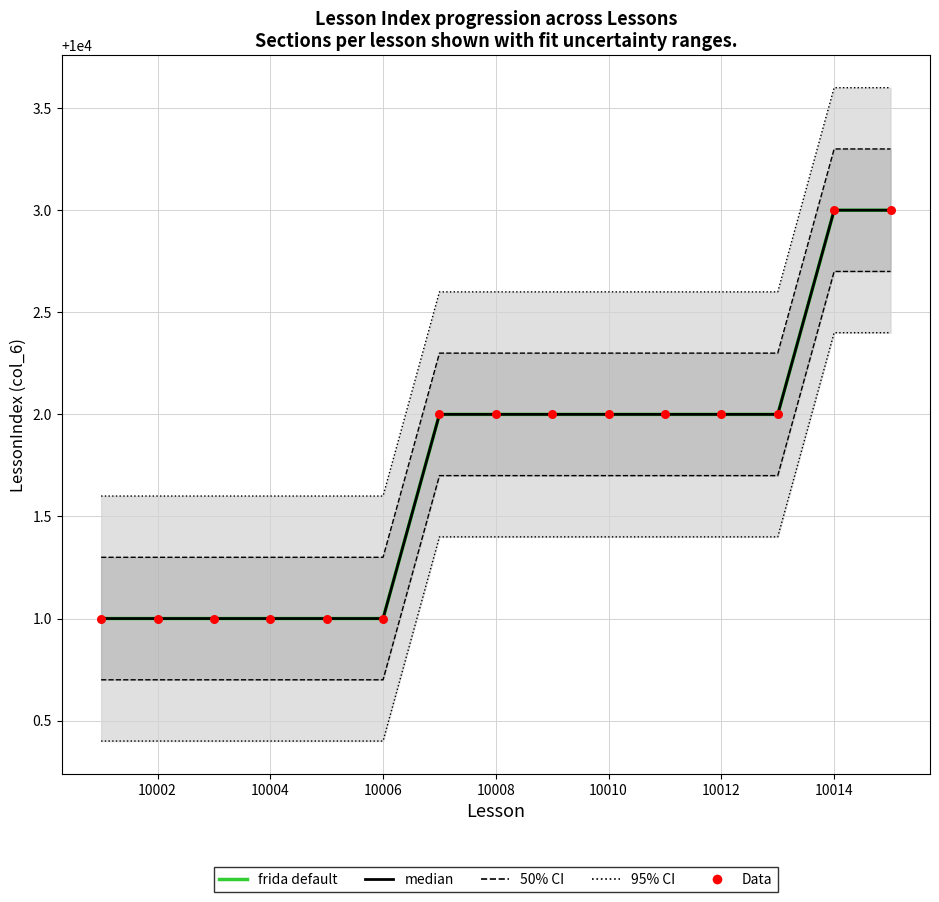

Is the value of 95% CI at 10 greater than the value of frida default at 10008?

Yes